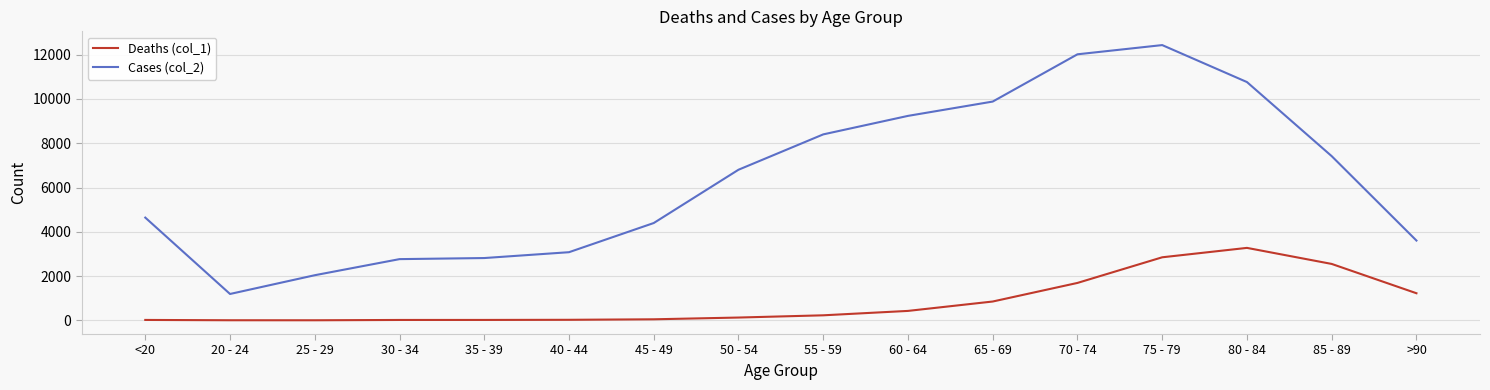

What is the difference between the second highest and minimum values in the Deaths (col_1) series?

2845